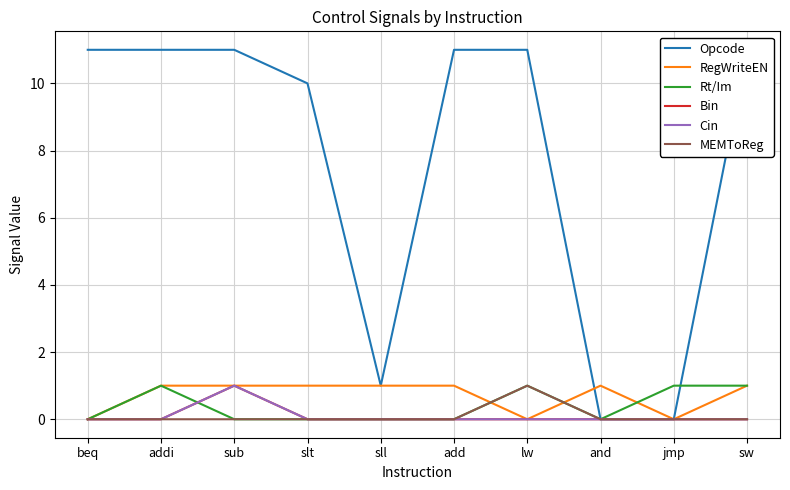

At which category is the sum across all series the highest?

sub